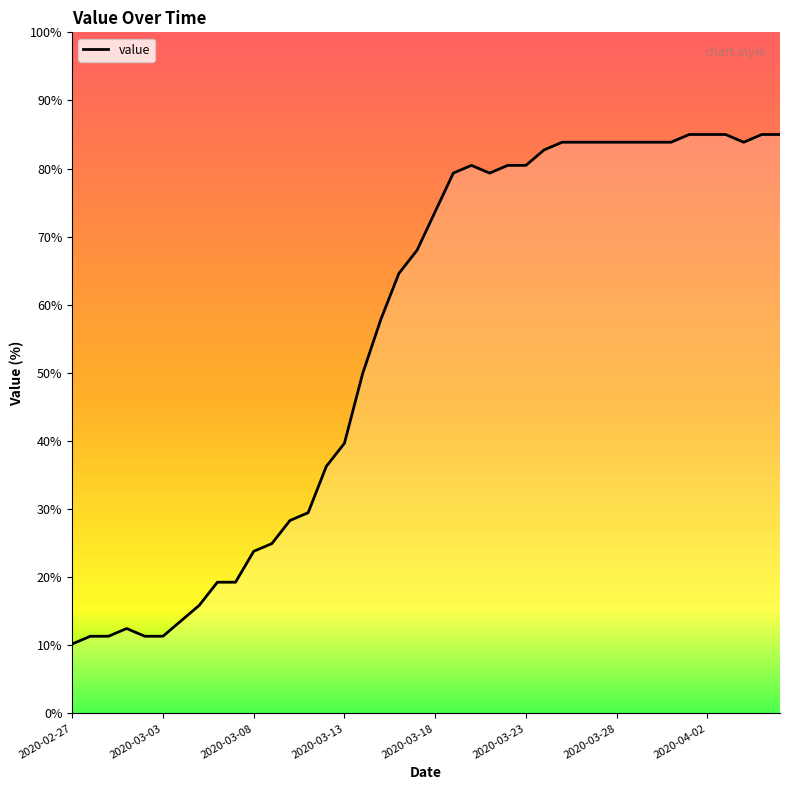

What is the greatest value displayed?

85.0